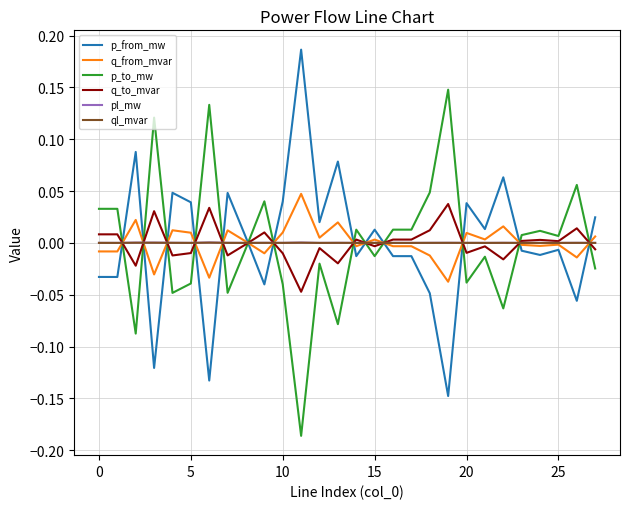

How many lines are shown in the chart?

6